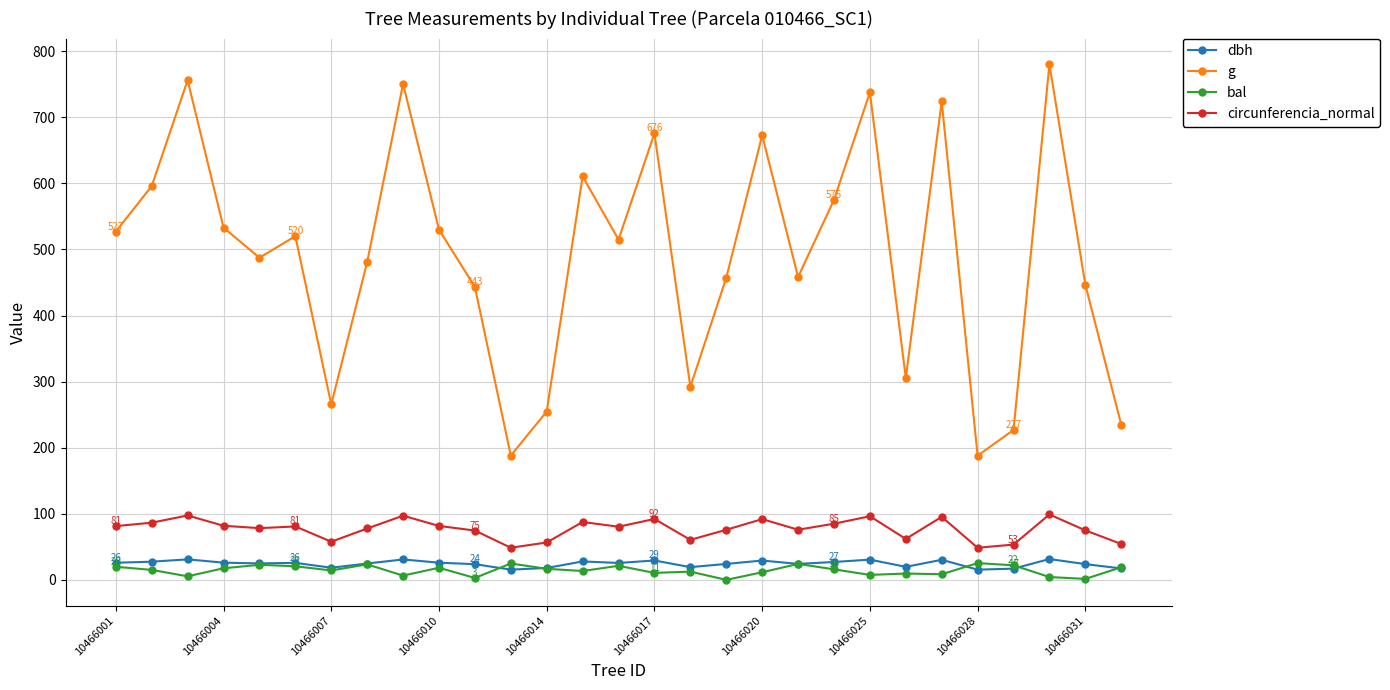

What is the value of the g point at the 18th from the left?

457.0